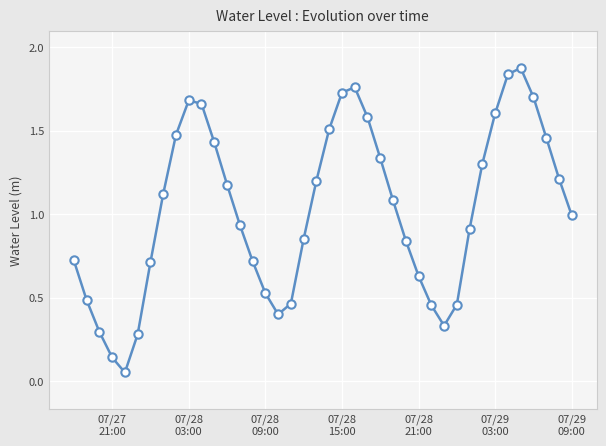

What is the sum of all values?

41.0